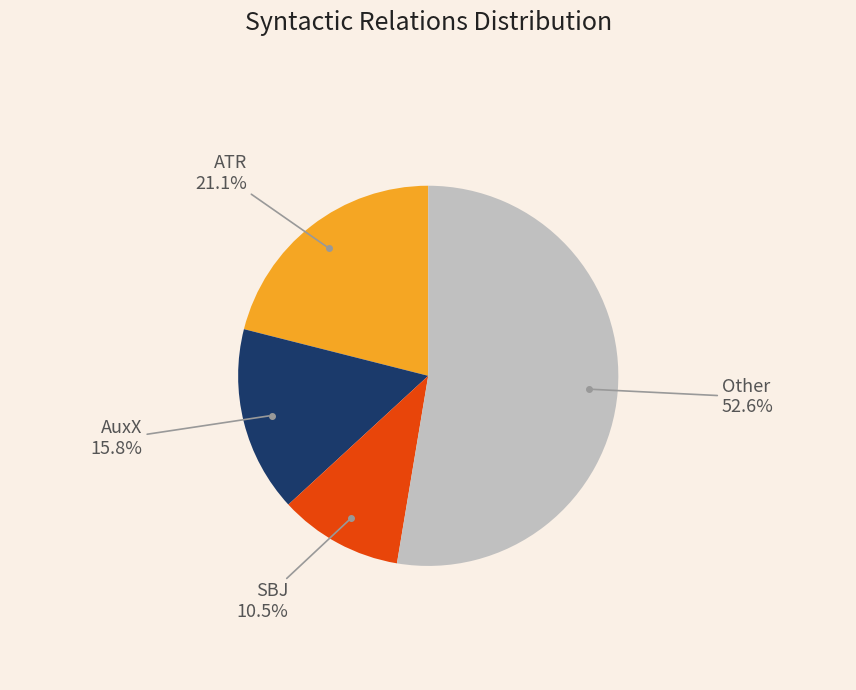

How many segments does this pie chart have?

4